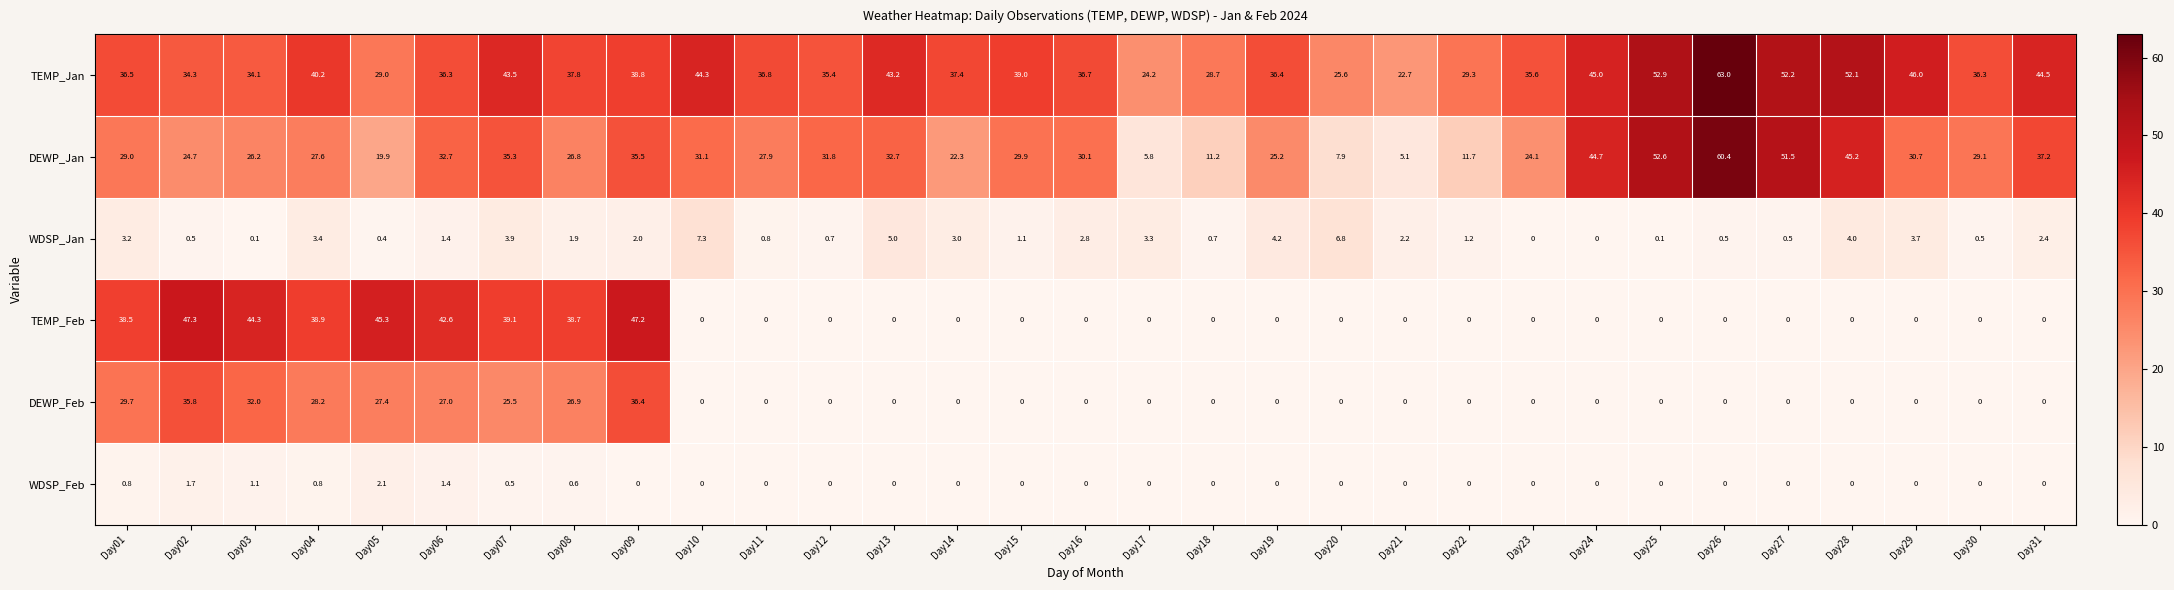

The WDSP_Feb series shows -1.4 at Day26. True or false?

False